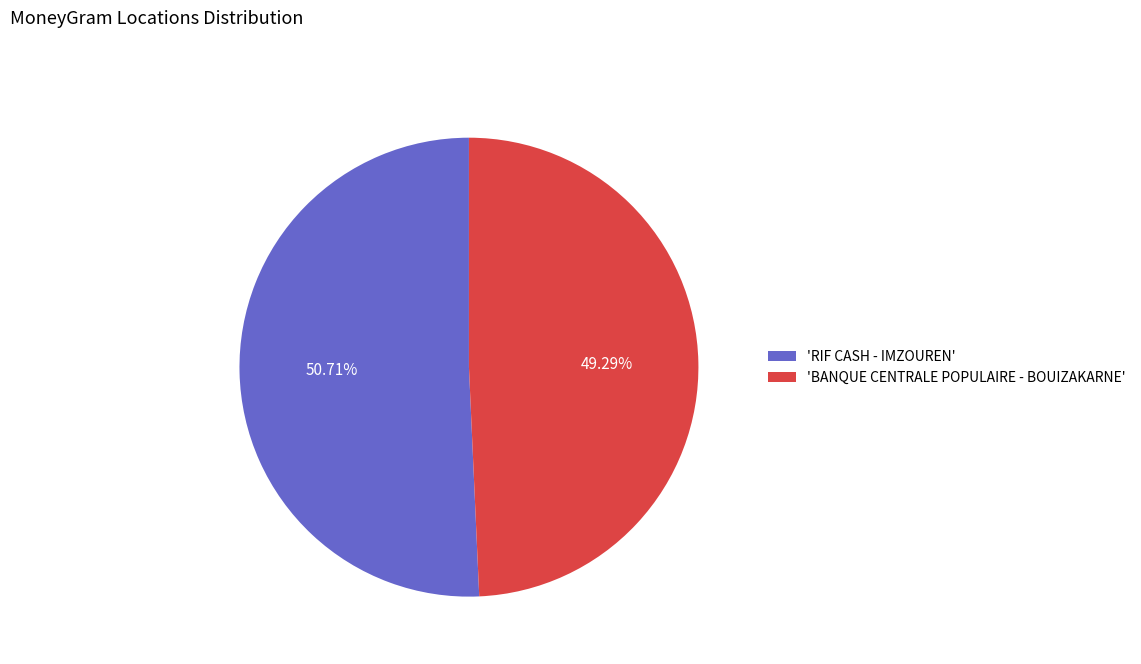

Which slice is the largest?

'RIF CASH - IMZOUREN'